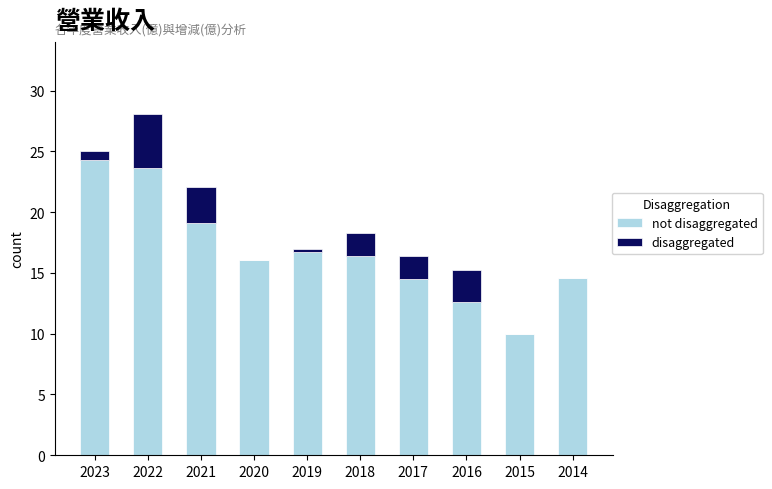

At which category is the sum across all series the highest?

2022